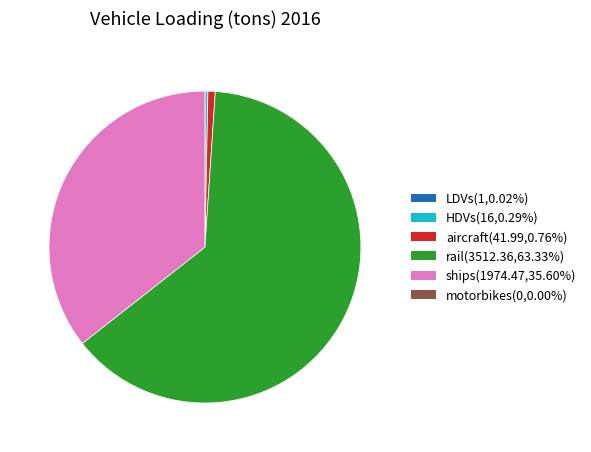

Is there any slice that represents more than half of the pie?

Yes